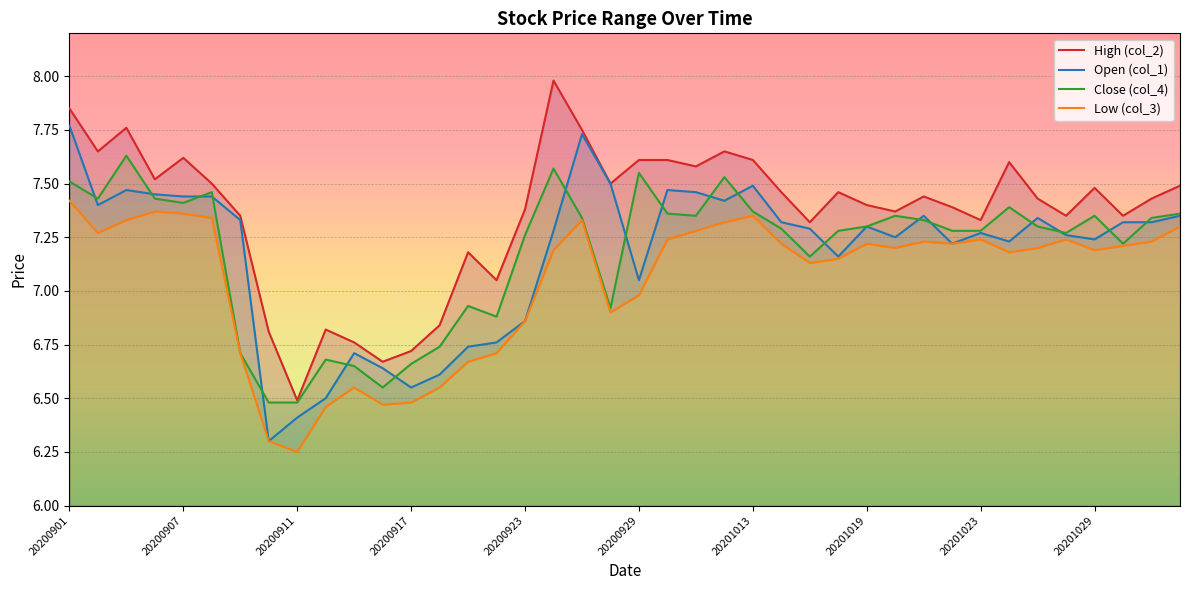

What is the difference between the highest and lowest values at 20200915?

0.2